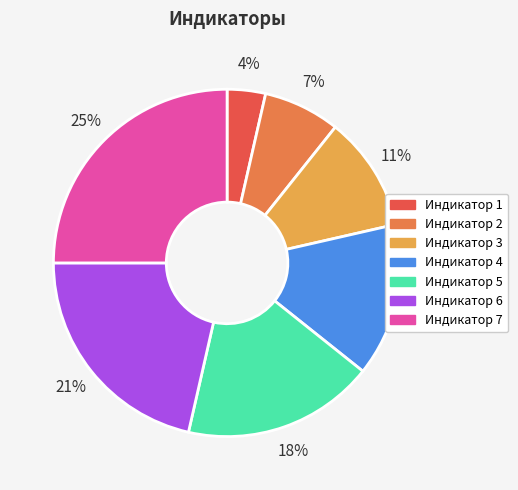

How many segments does this pie chart have?

7